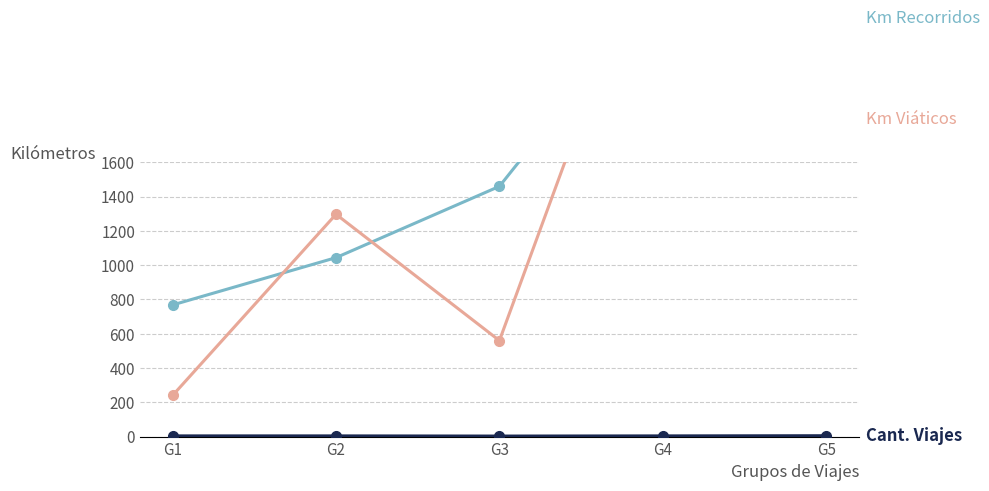

True or false: Km Viáticos and Cantidad Viajes cross at least once.

False